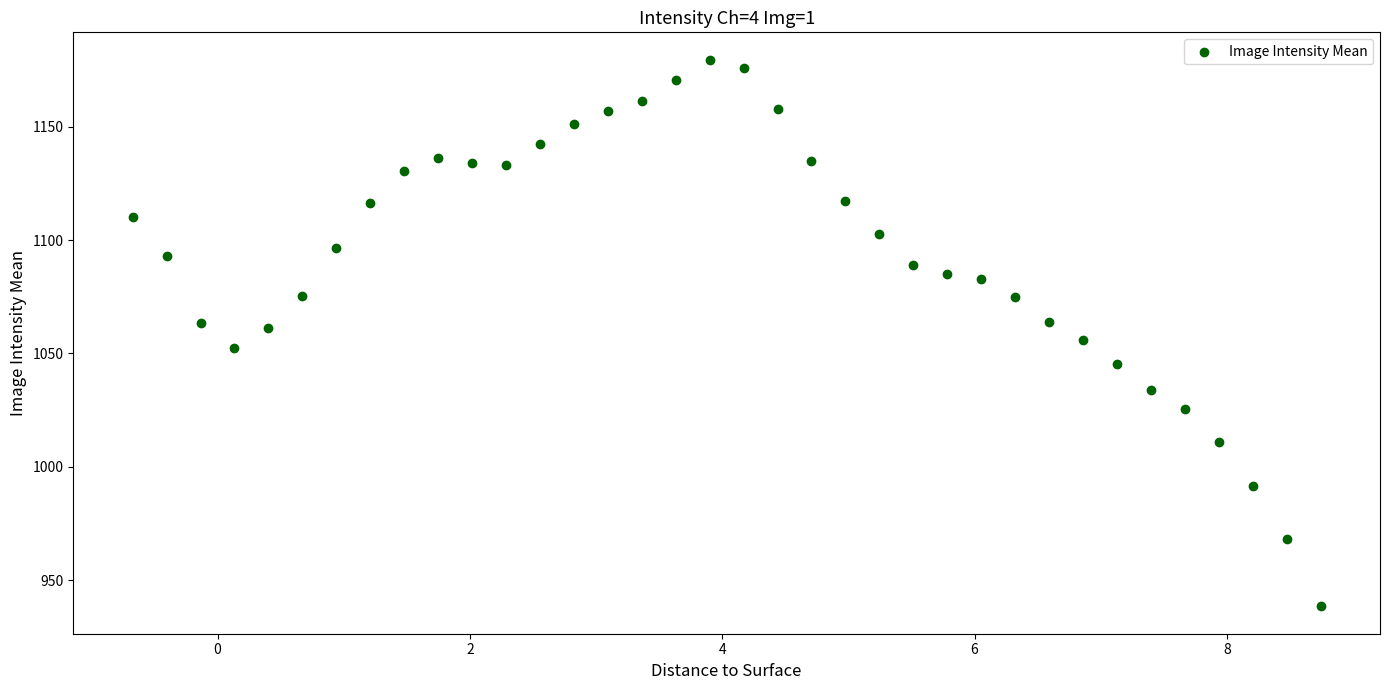

What is the range of Y values (max minus min)?

241.0